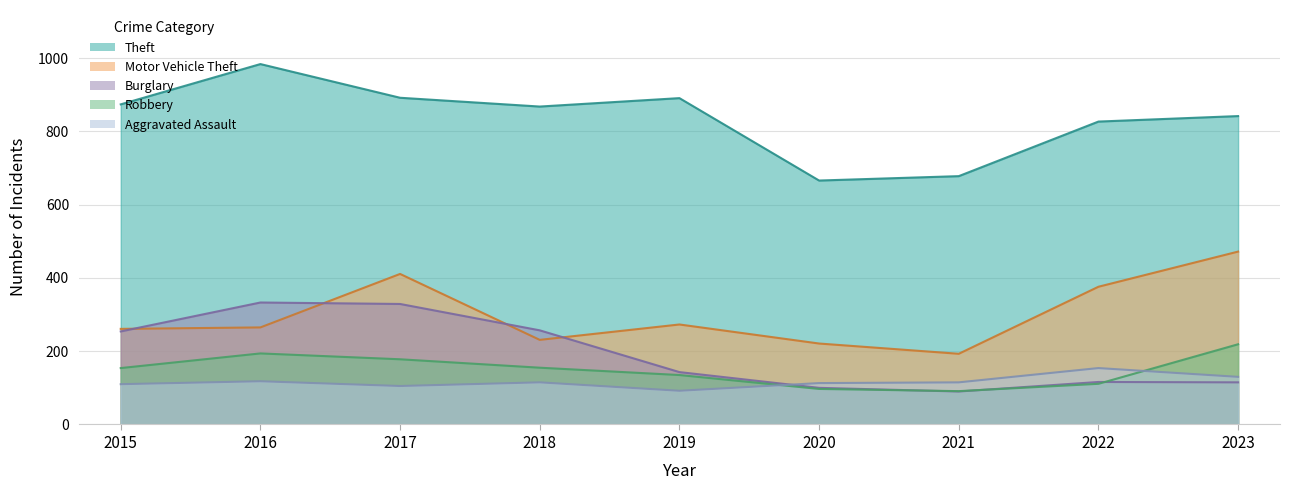

True or false: Theft and Burglary cross at least once.

False